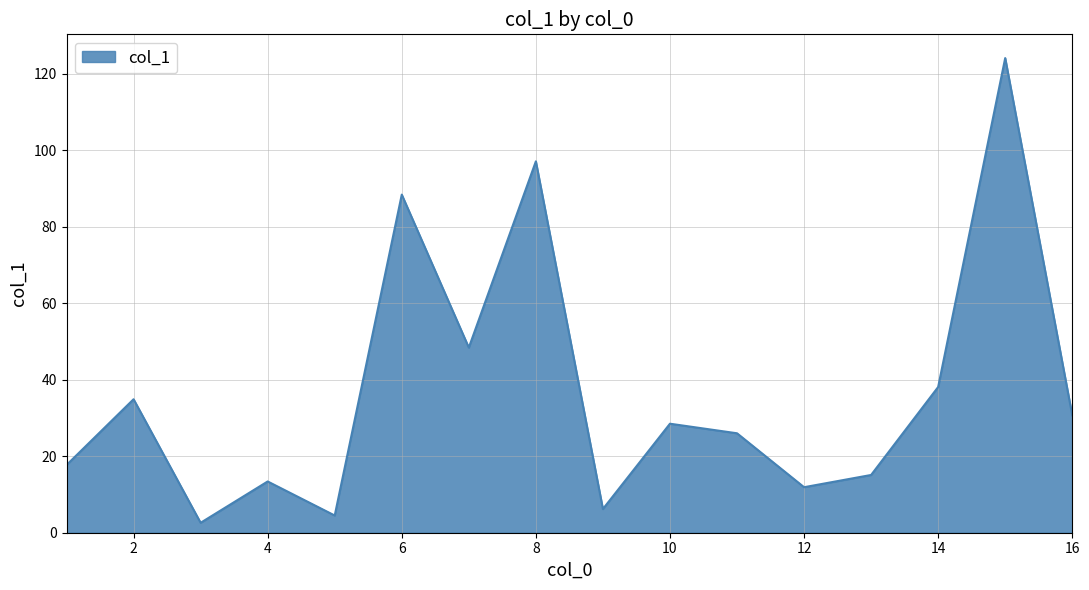

What is the difference between the maximum and minimum values?

121.5